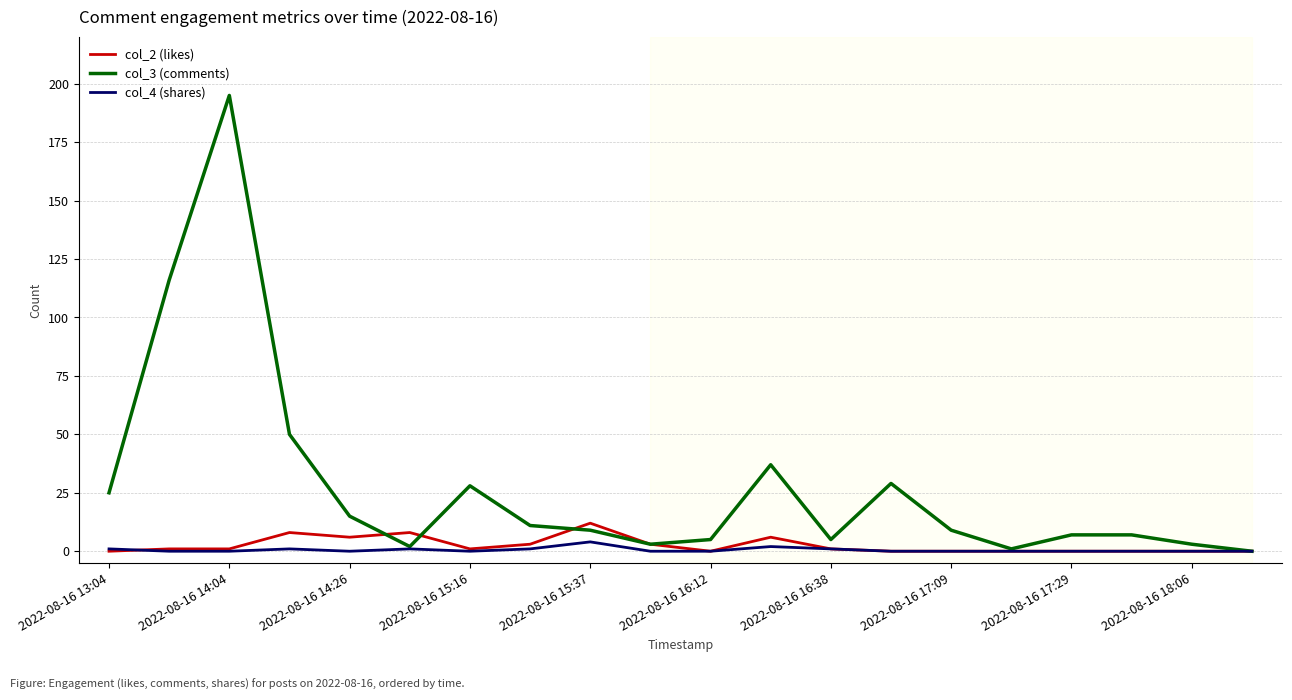

True or false: col_2 (likes) has more than 1 interior local peaks.

True